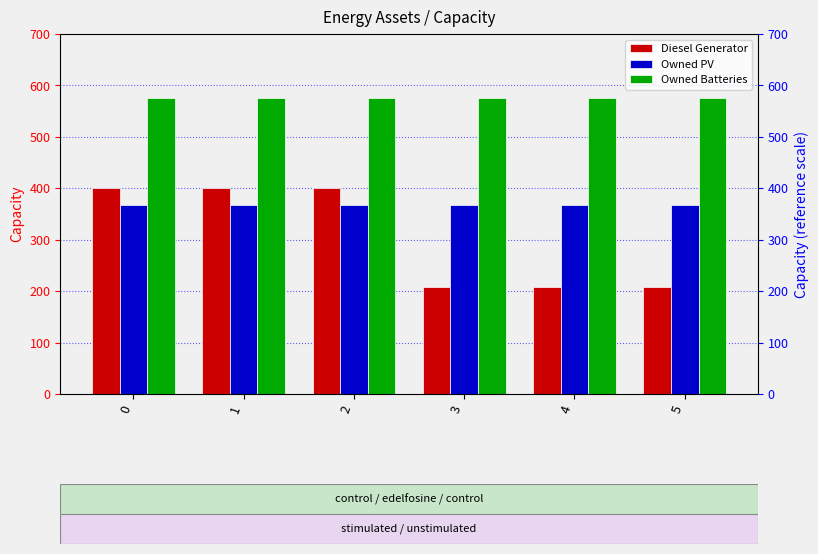

Are the bars grouped side by side (vs. stacked)?

Yes